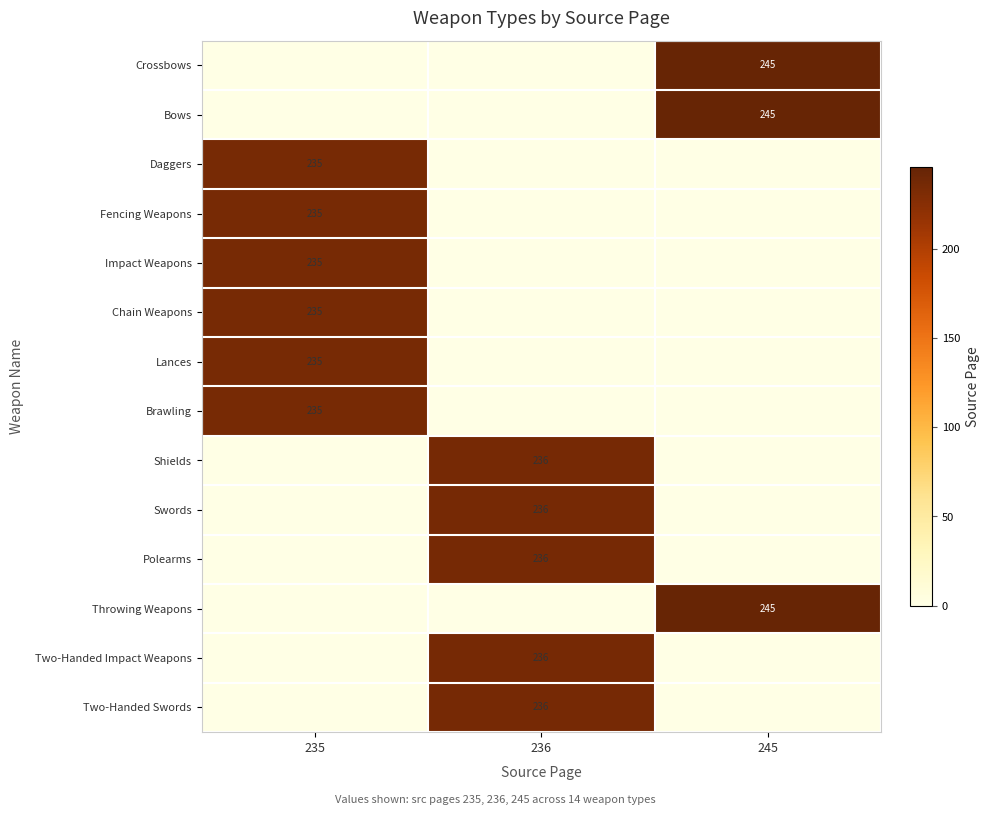

What is the total value across all series at 235?

1410